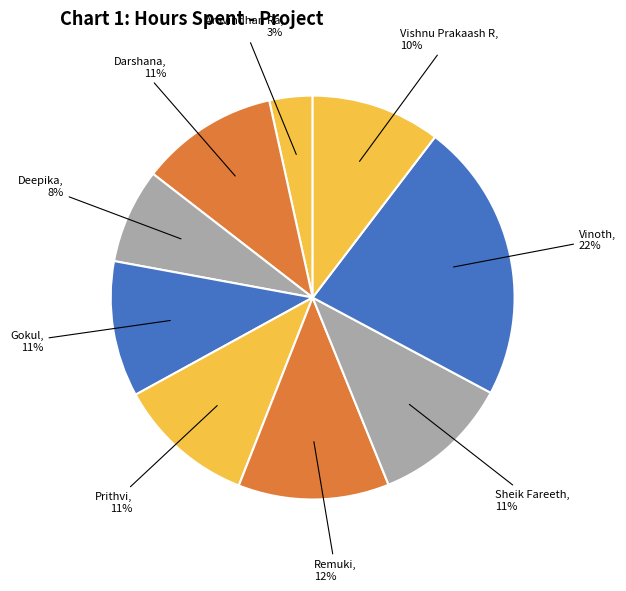

Count the number of slices in the pie.

9